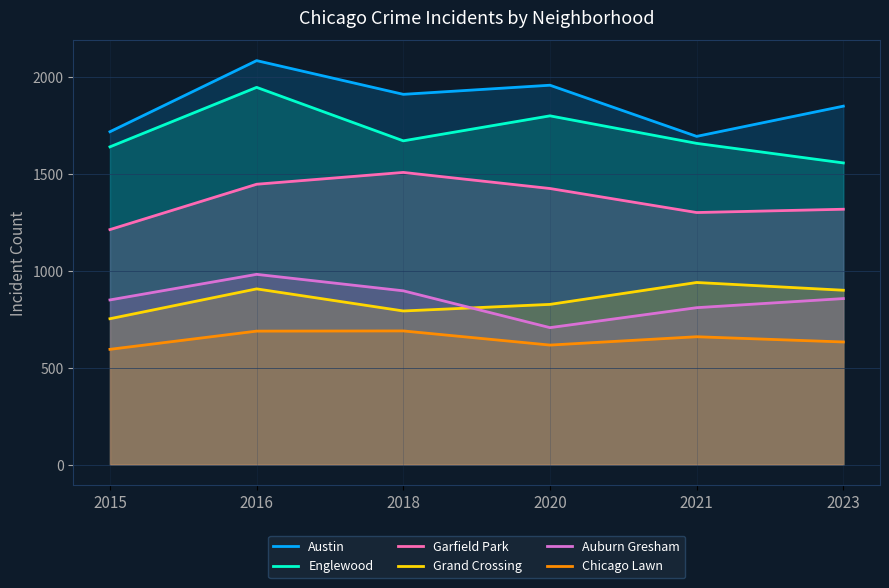

The value of Englewood at 2021 is 1659. True or false?

True